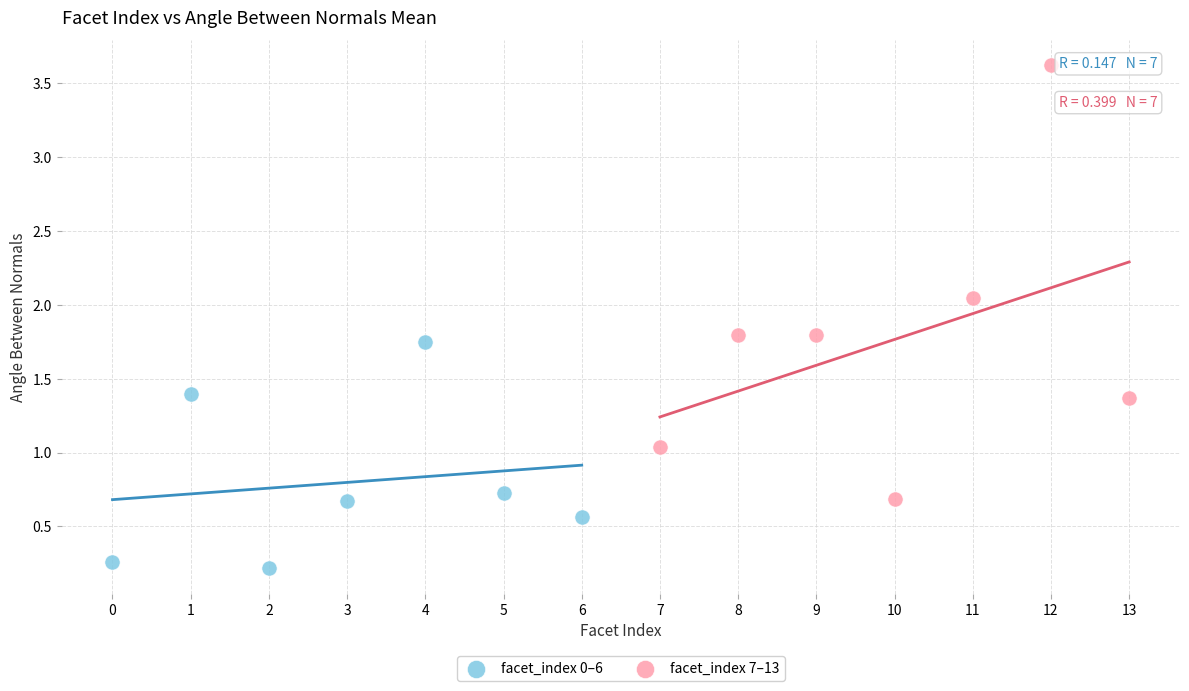

Which series reaches the maximum Y coordinate?

facet_index 7–13